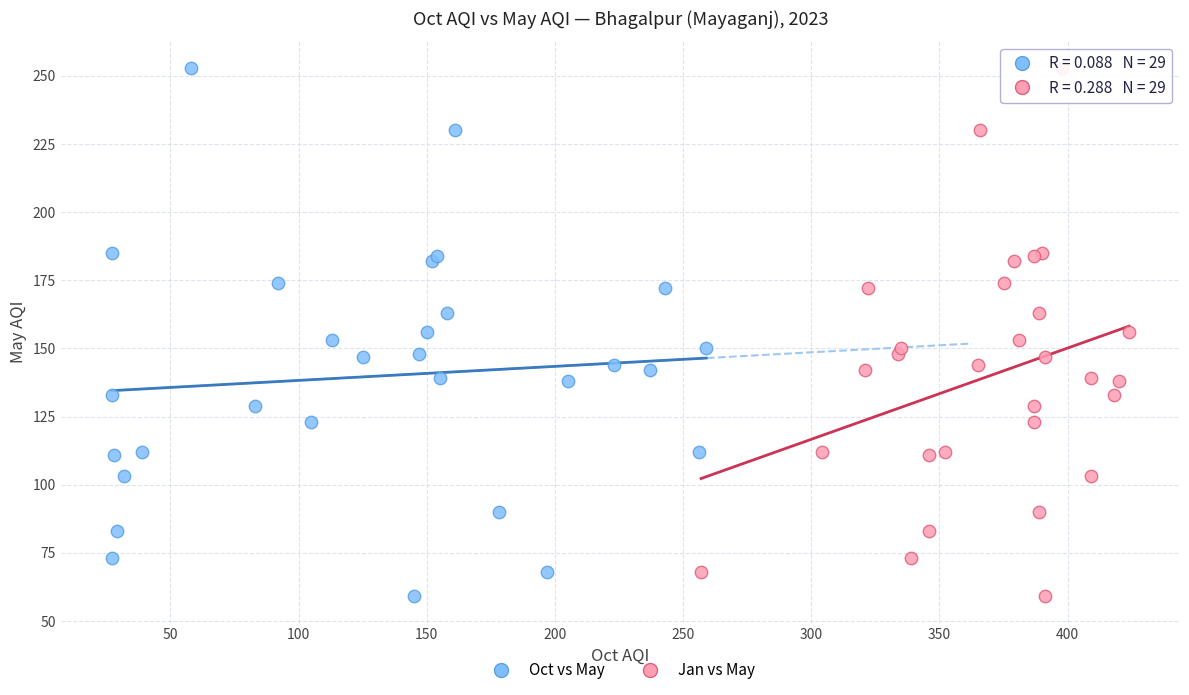

What are all the series names shown in the legend?

Oct vs May, Jan vs May